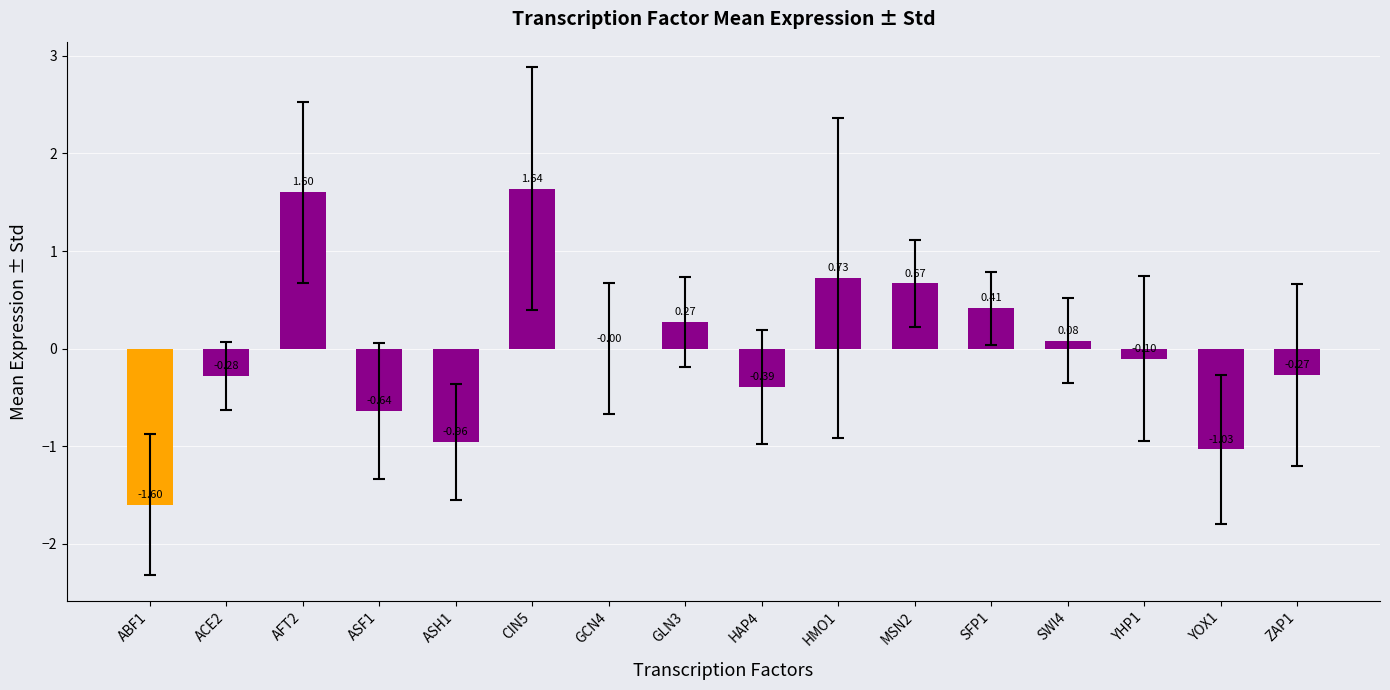

Between HAP4 and ASF1, which is larger?

HAP4